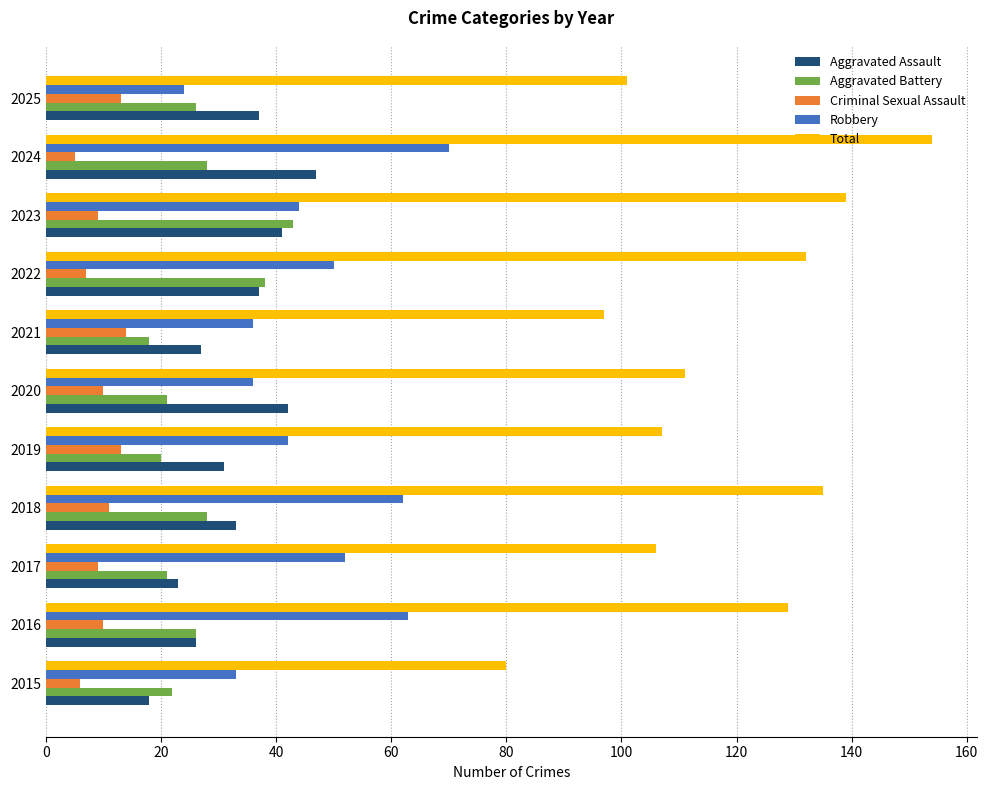

Count the number of categories in the chart.

11